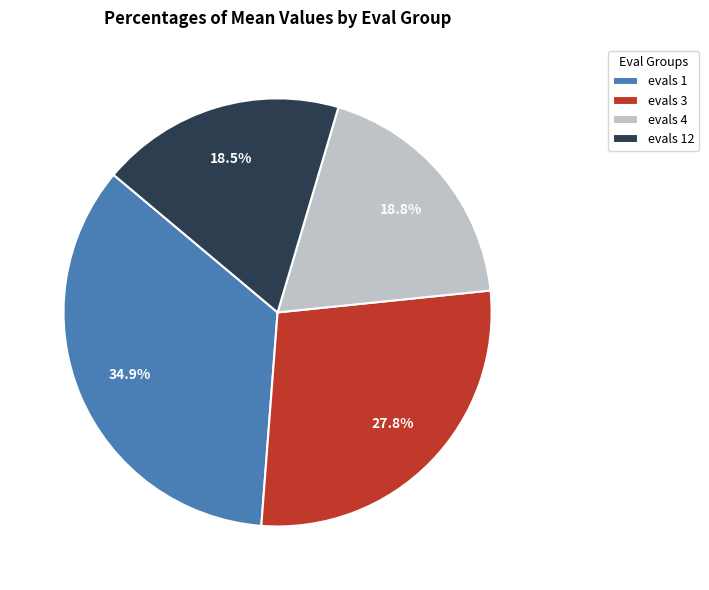

Is there any slice that represents more than half of the pie?

No